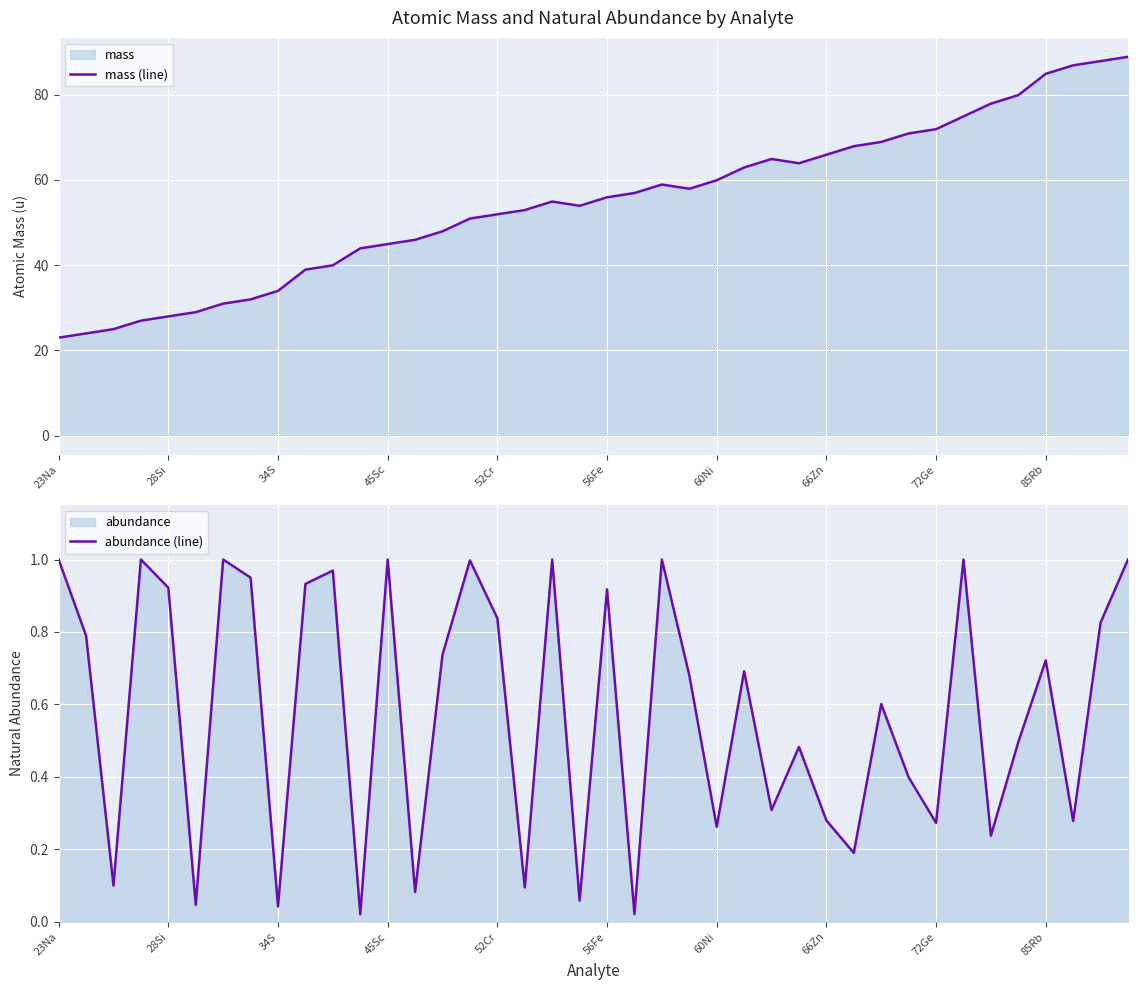

What is the highest value of the mass (line) series?

88.9